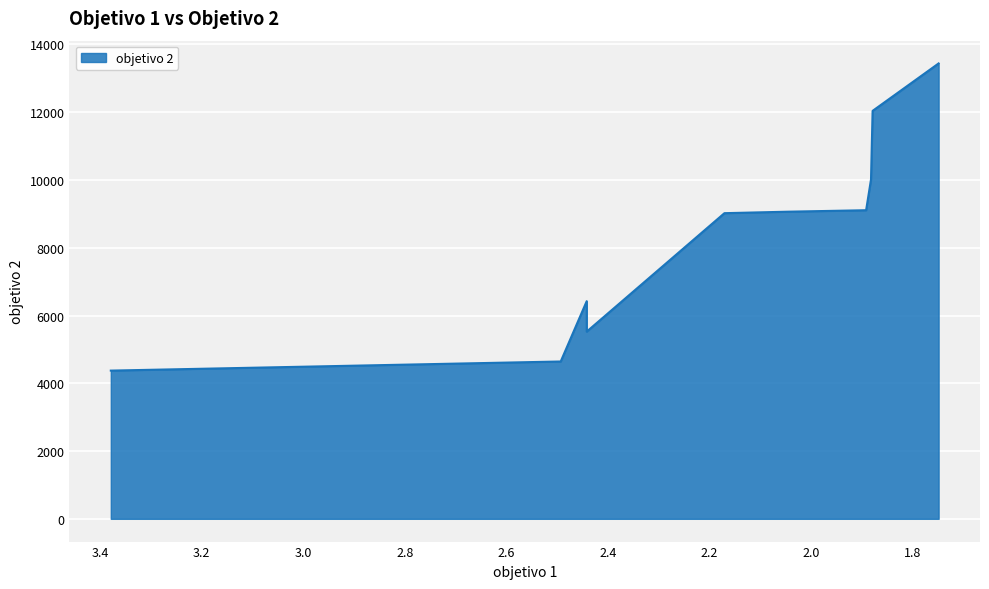

Reading left to right, list all the values displayed in this chart.

0=4374.4	1=4643.6	2=5525.0	3=6424.1	4=6424.1	5=6424.1	6=9021.1	7=9064.4	8=9108.2	9=9108.2	10=9108.2	11=10016.3	12=10016.3	13=10016.3	14=10016.3	15=12040.6	16=12040.6	17=13440.6	18=13440.6	19=13440.6